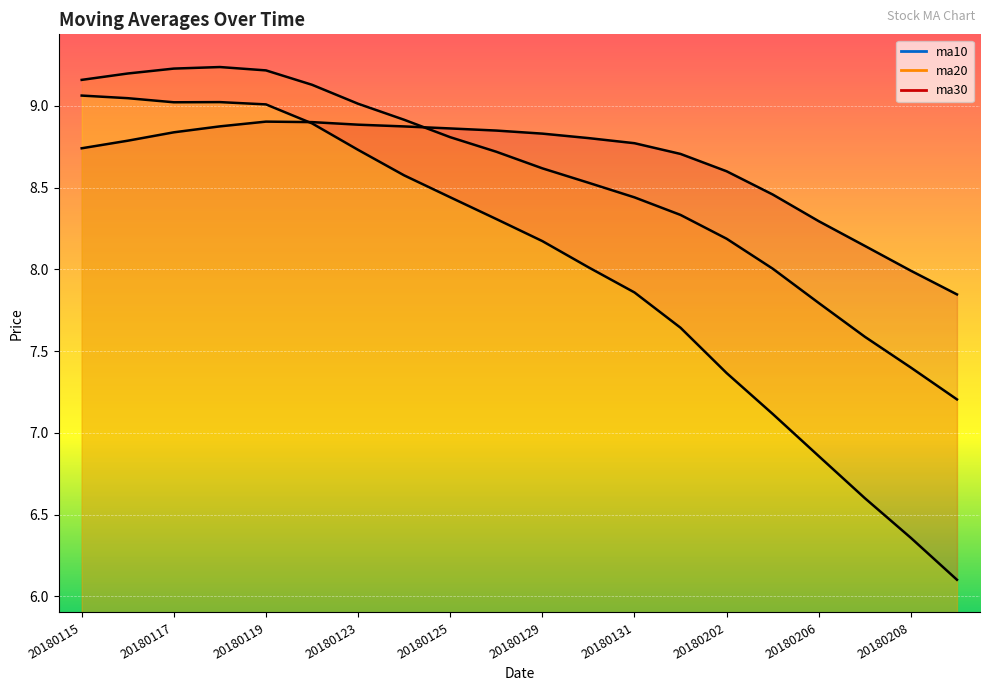

What is the approximate value of ma30 at 20180205?

8.5